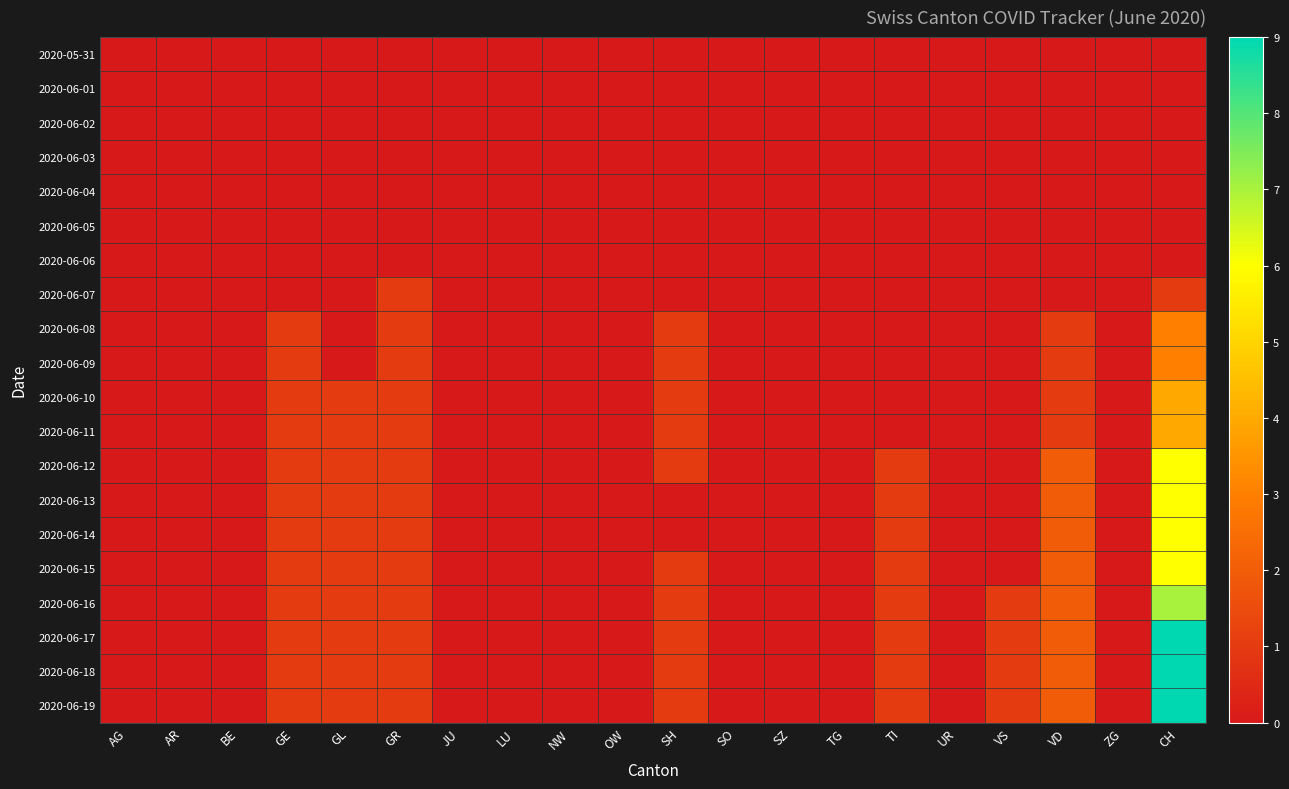

What is the maximum value shown in the chart?

9